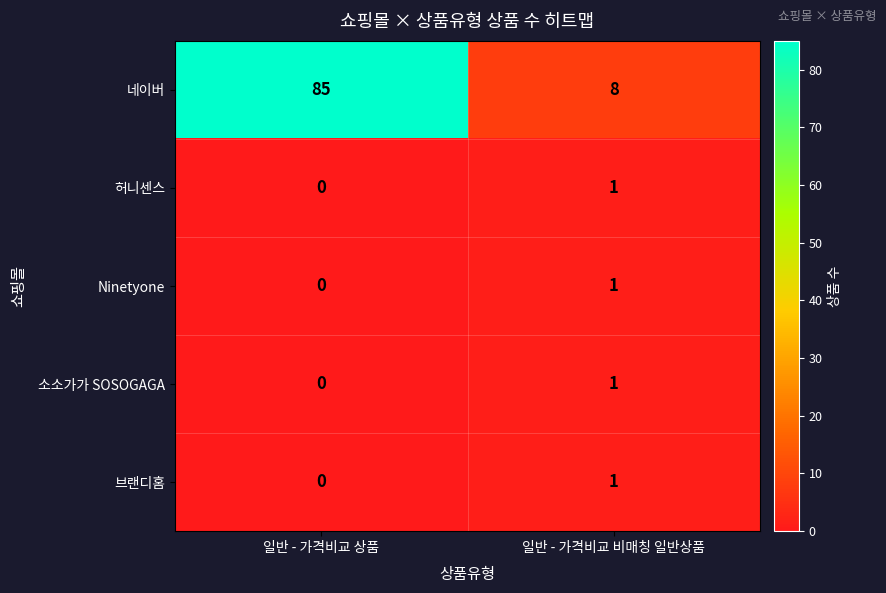

Which series changed the most between 일반 - 가격비교 상품 and 일반 - 가격비교 비매칭 일반상품?

네이버